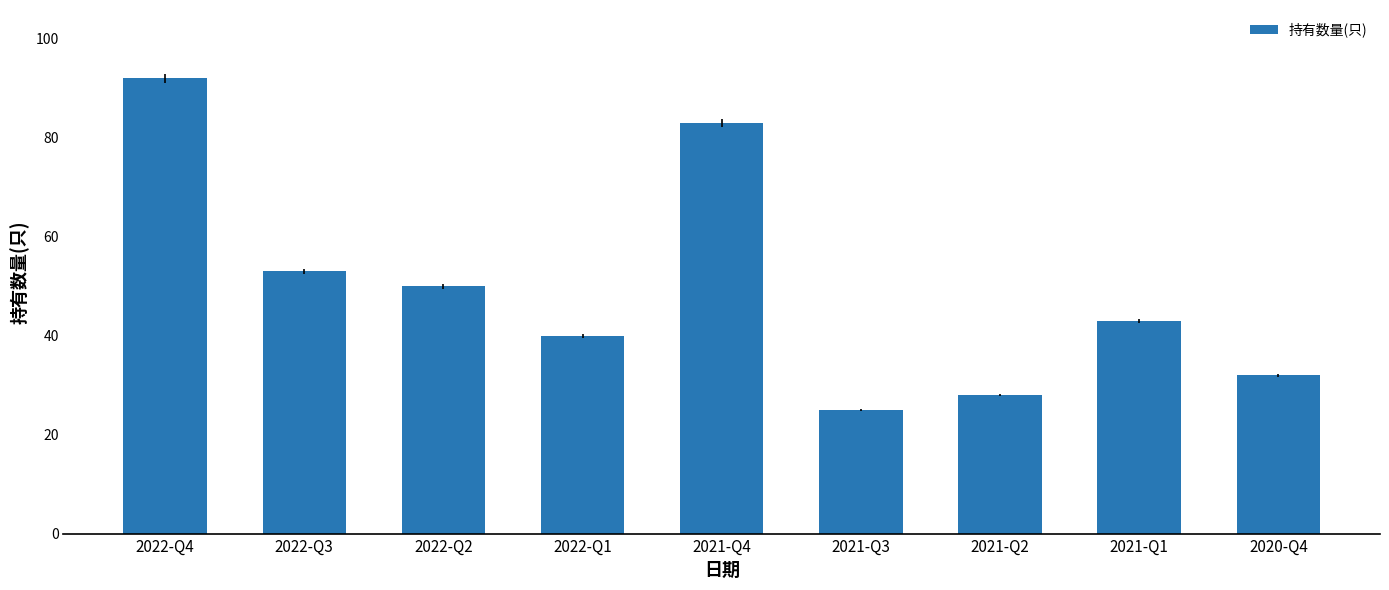

What is the maximum value shown in the chart?

92